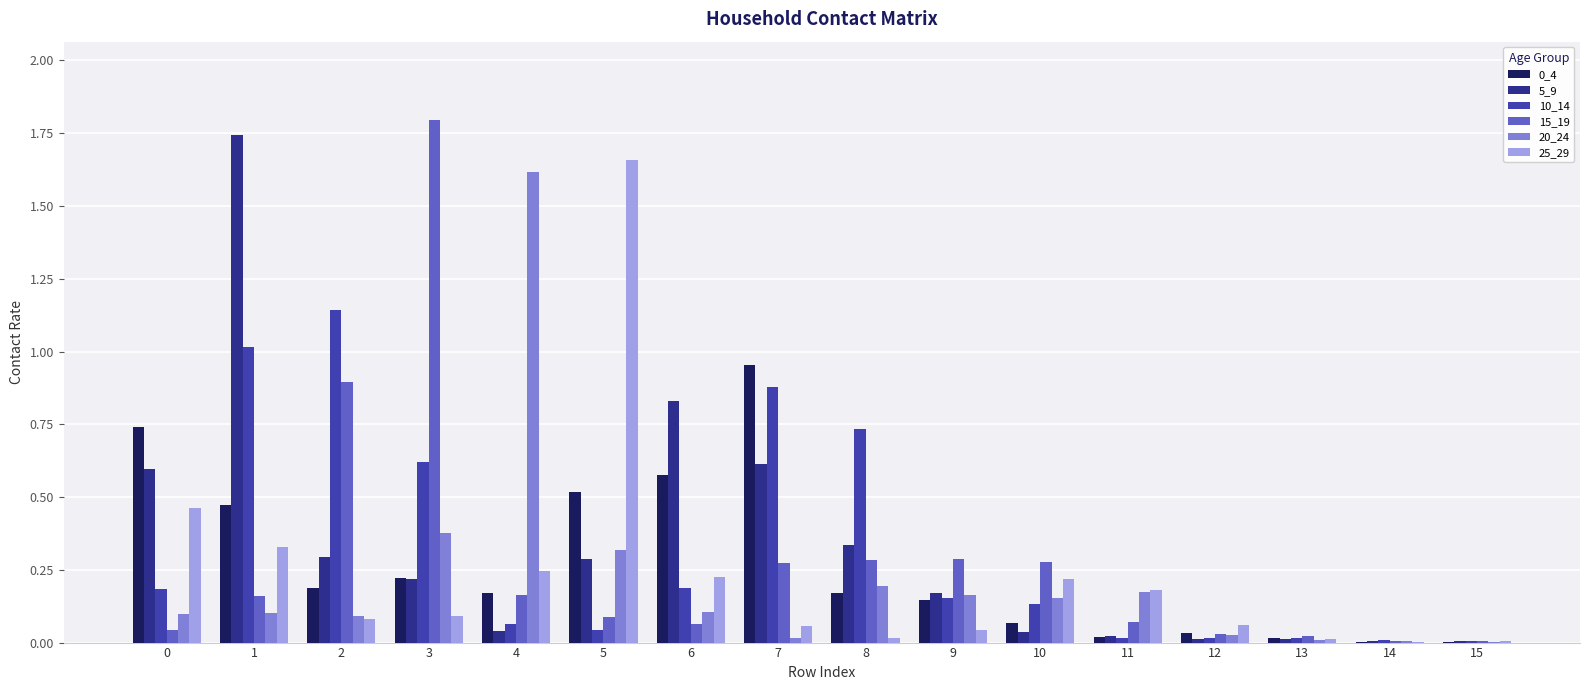

Is the value of 10_14 at 10 greater than the value of 15_19 at 14?

Yes